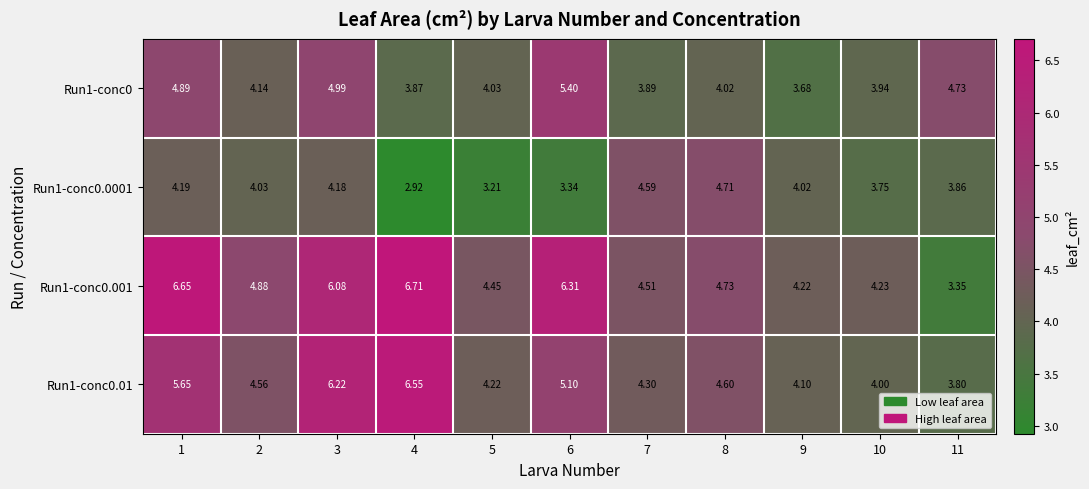

How many data points in Run1-conc0.001 are above 4?

10